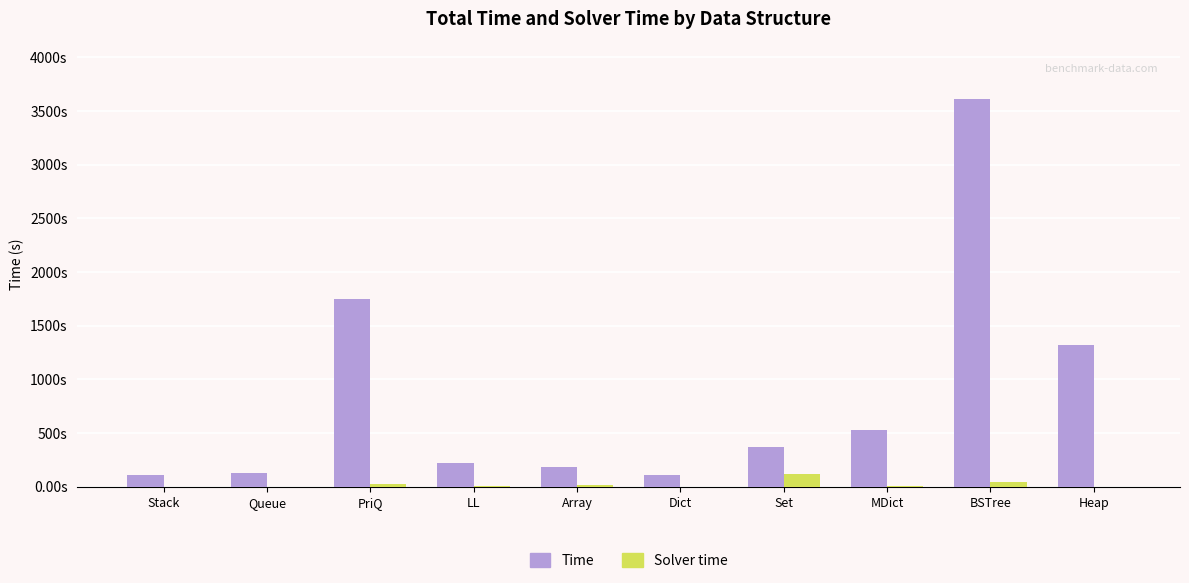

What is the sum of the Solver time values at Dict and BSTree?

43.5